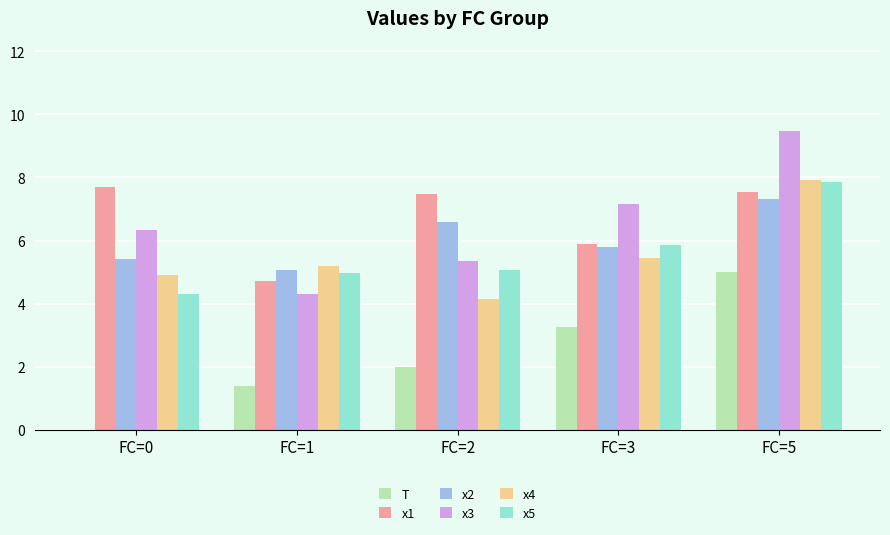

Which category has the highest value across all series?

FC=5